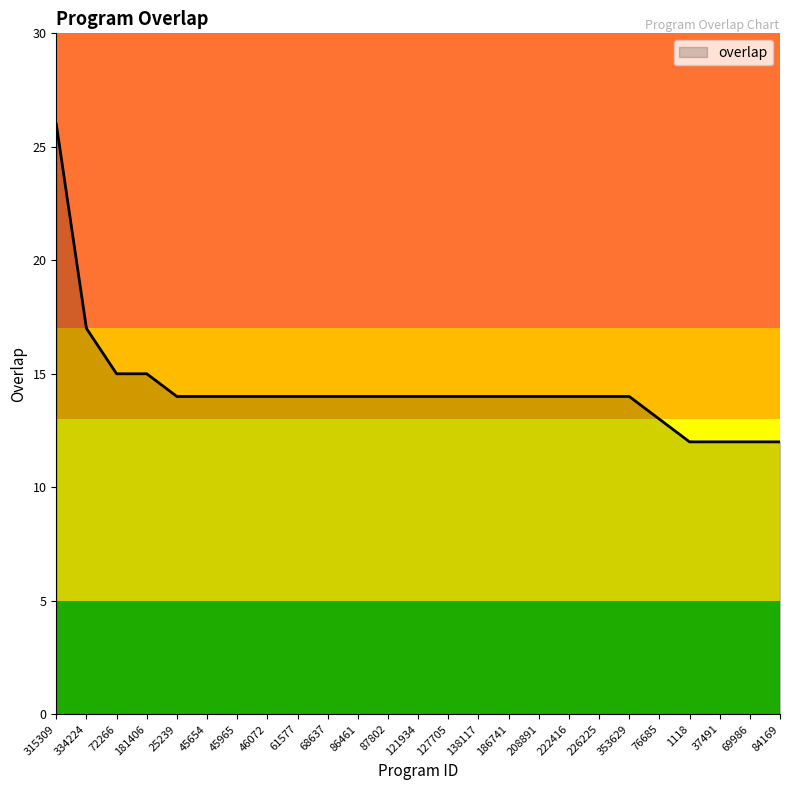

What position from the left is 334224?

2